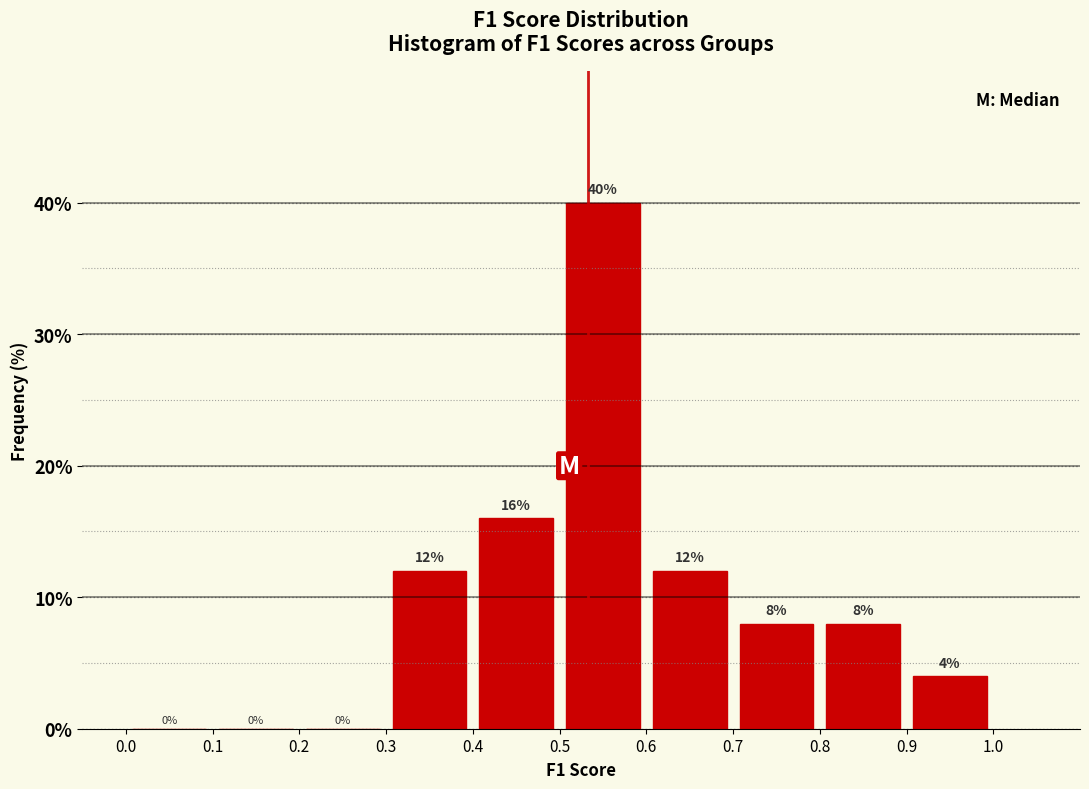

Reading left to right, transcribe this chart: for each bar, give the range it covers on the x-axis and its height.

0.0 to 0.1: 0
0.1 to 0.2: 0
0.2 to 0.3: 0
0.3 to 0.4: 12
0.4 to 0.5: 16
0.5 to 0.6: 40
0.6 to 0.7: 12
0.7 to 0.8: 8
0.8 to 0.9: 8
0.9 to 1.0: 4